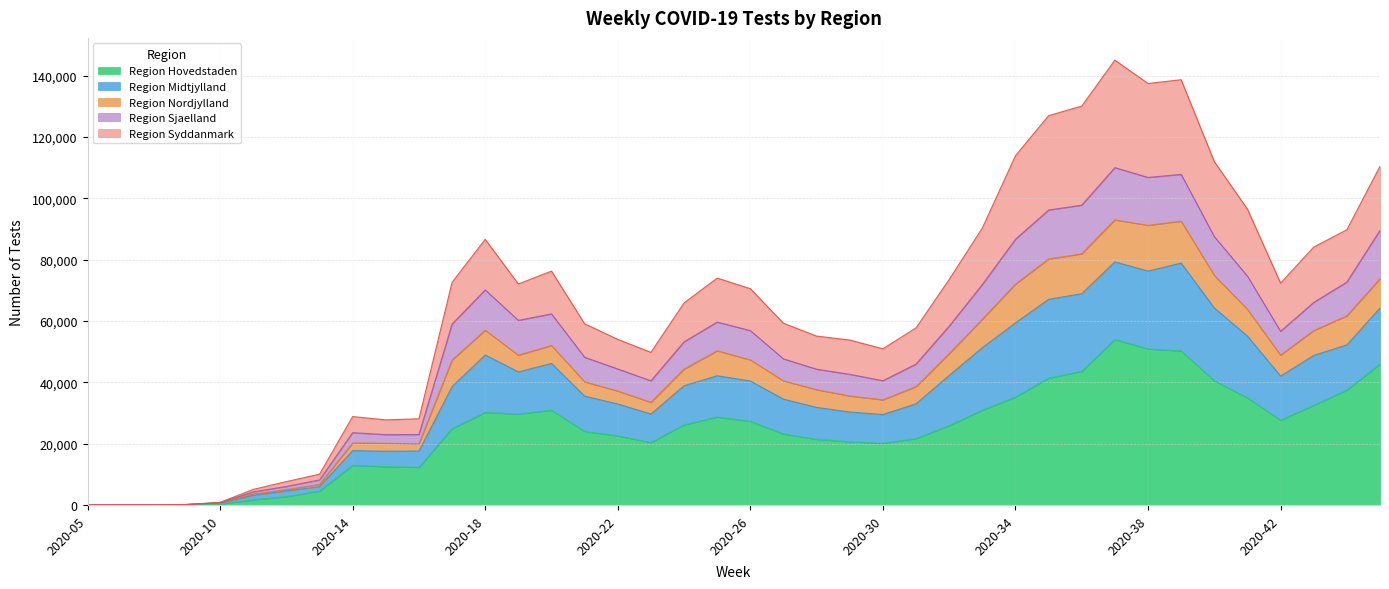

At which category is the sum across all series the highest?

2020-37